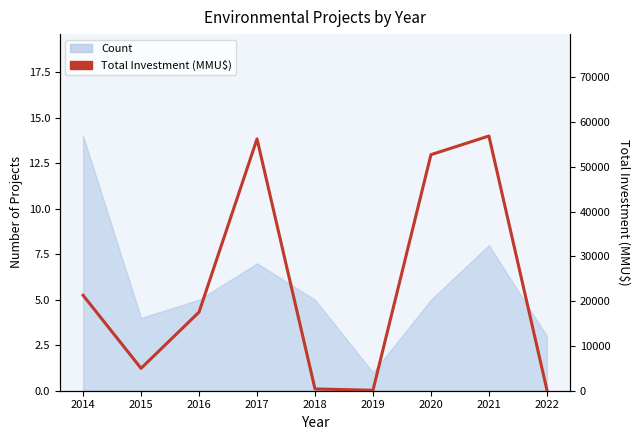

True or false: the data shows 1113 at 2015.

False